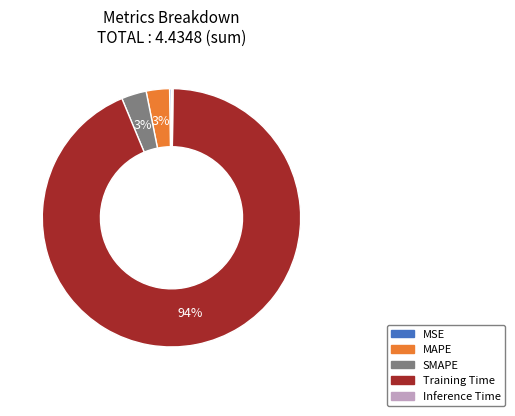

Is the sum of Training Time and SMAPE greater than half?

Yes